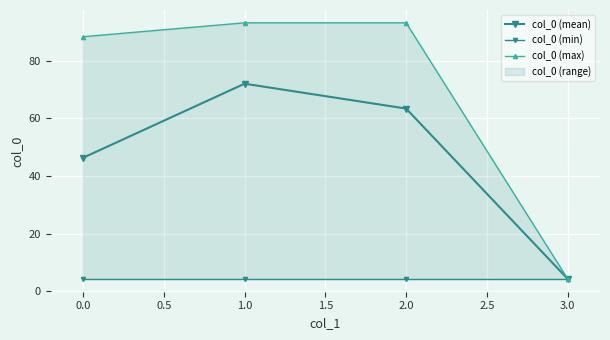

True or false: col_0 (max) and col_0 (min) intersect in this chart.

False